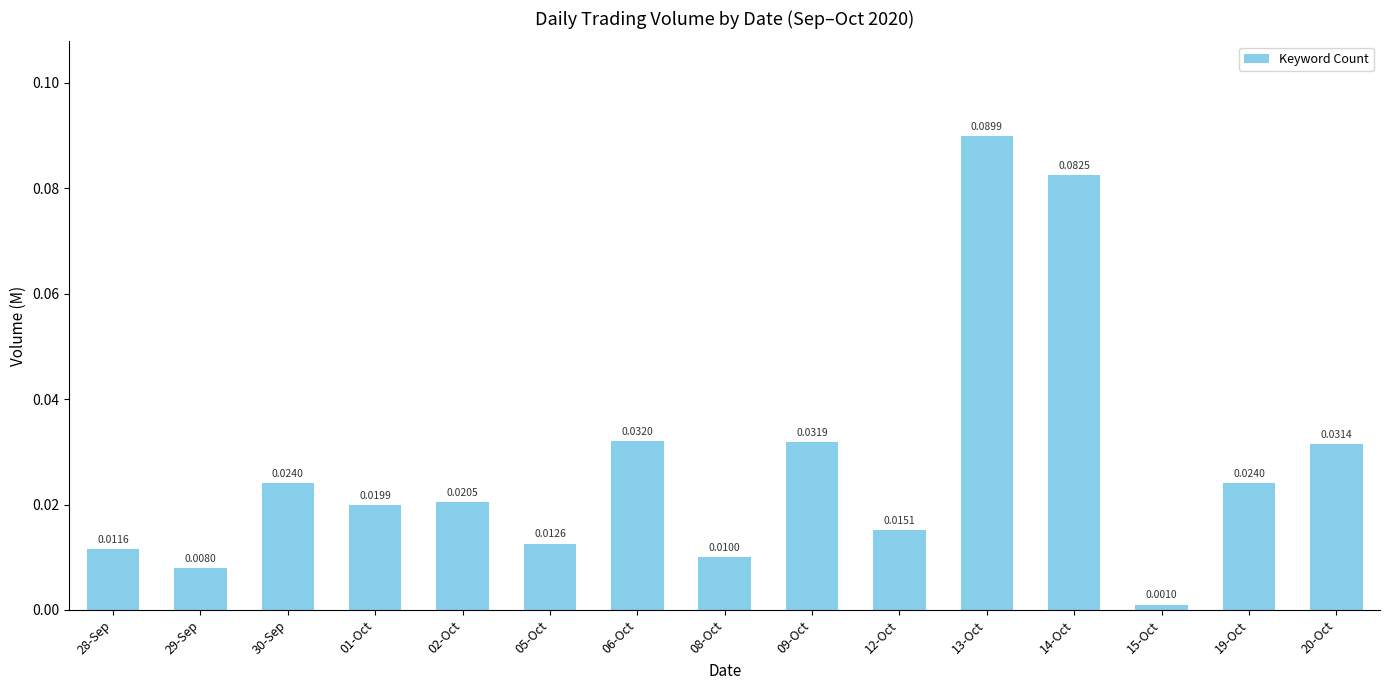

Which has a higher value, 29-Sep or 08-Oct?

08-Oct